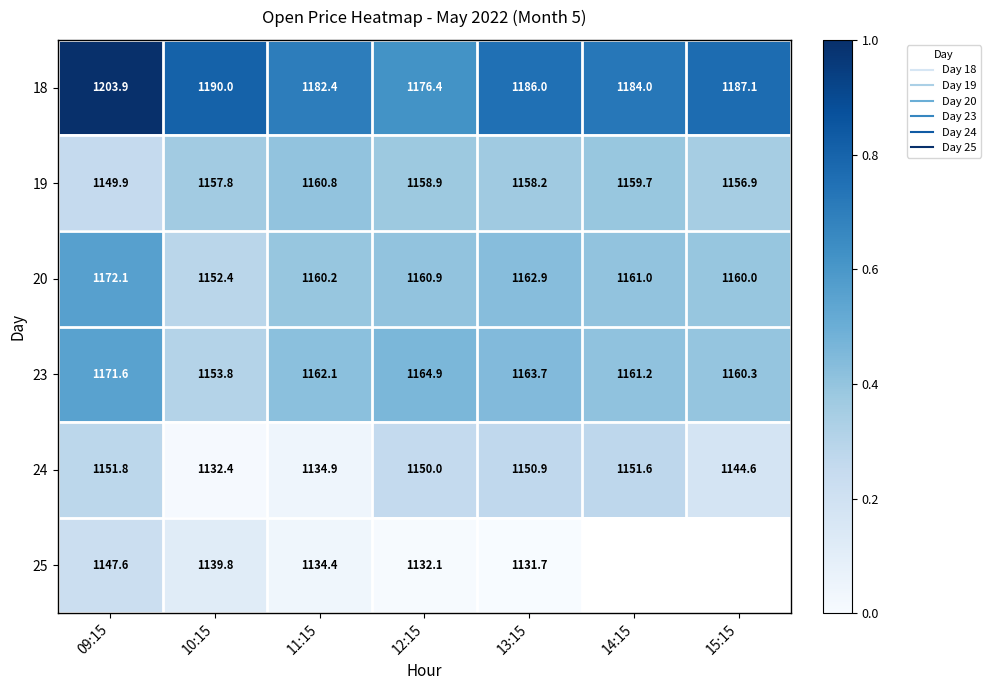

At which label is 20 closest to 0?

10:15